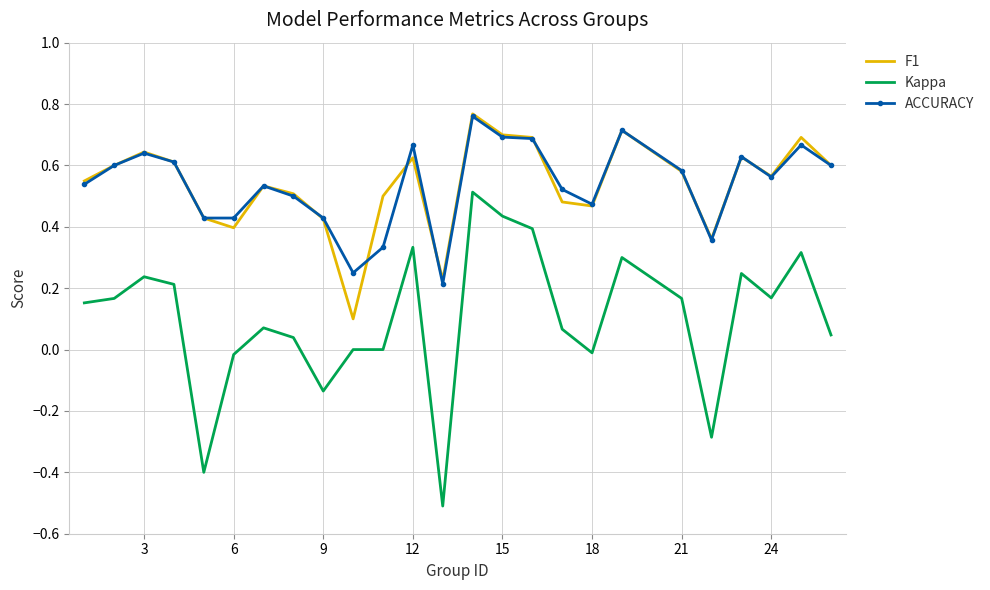

True or false: Kappa and ACCURACY cross at least once.

False